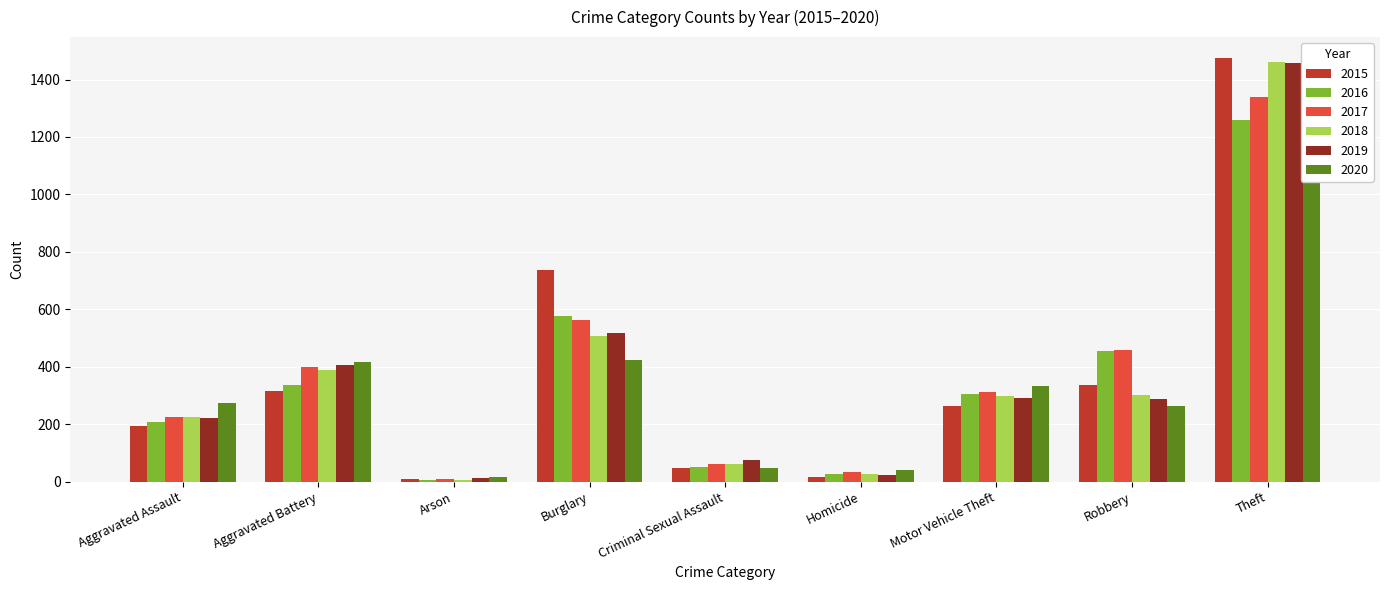

What is the difference between the maximum and minimum values in the 2020 series?

1103